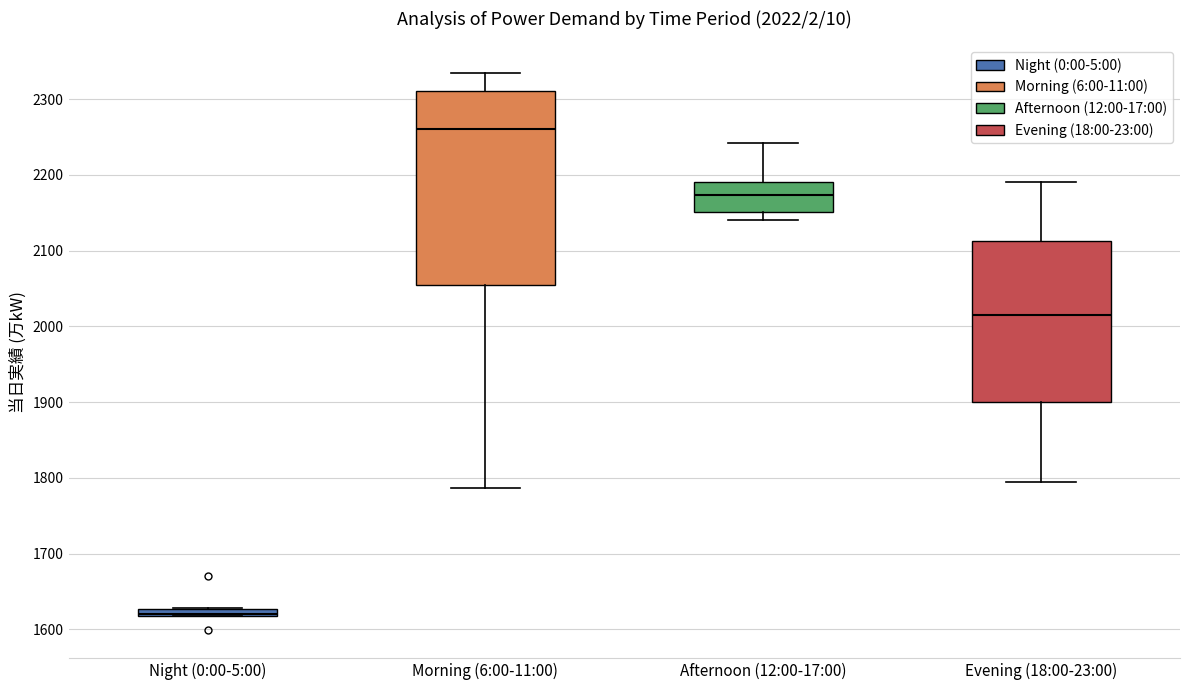

Which box has the highest median line?

Morning (6:00-11:00)